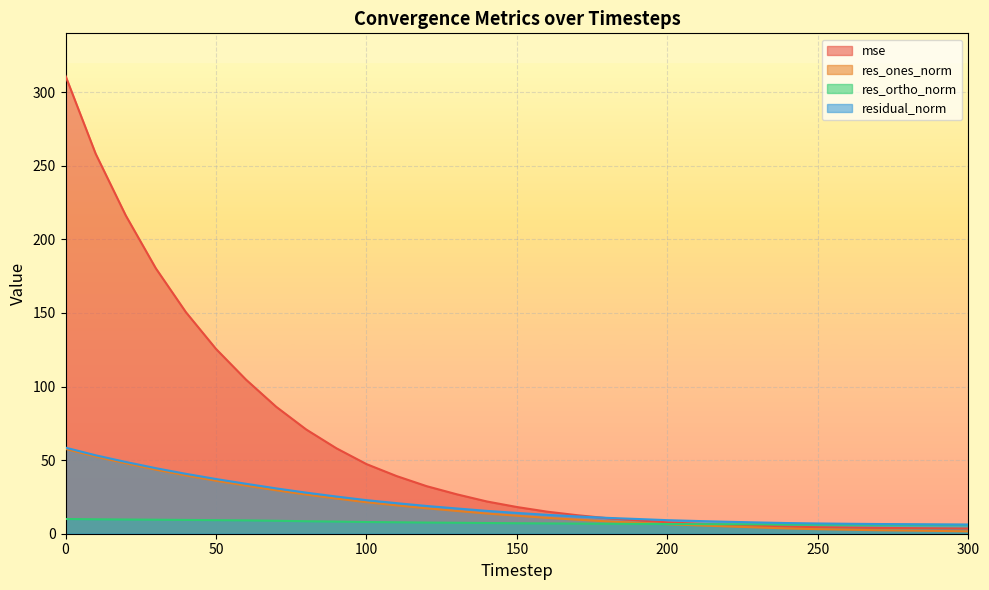

The mse series shows 258.2 at 10. True or false?

True